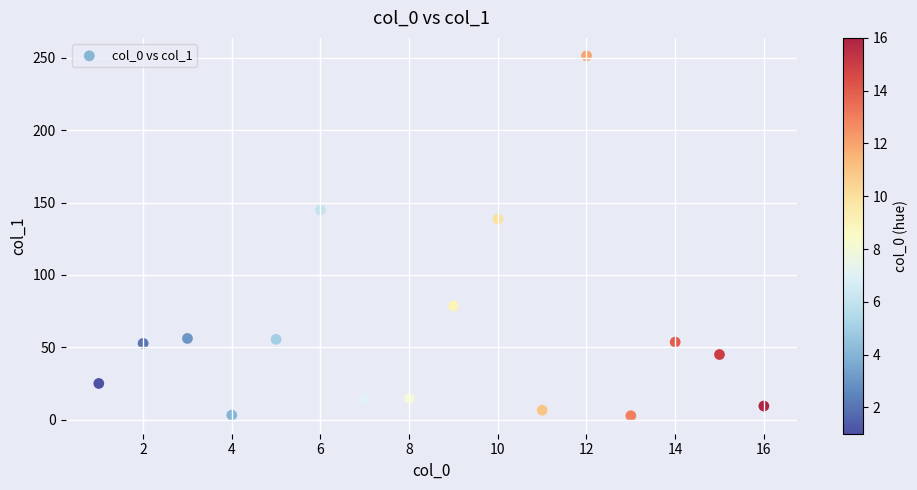

What is the range of X values (max minus min)?

15.0